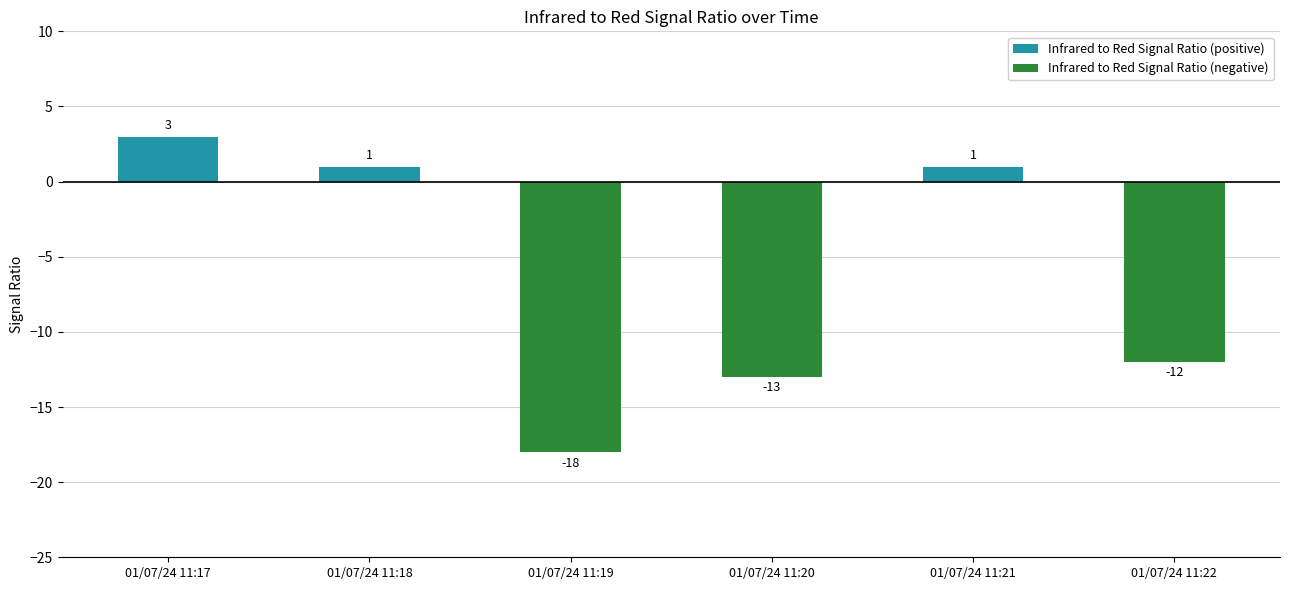

What is the minimum value shown in the chart?

-18